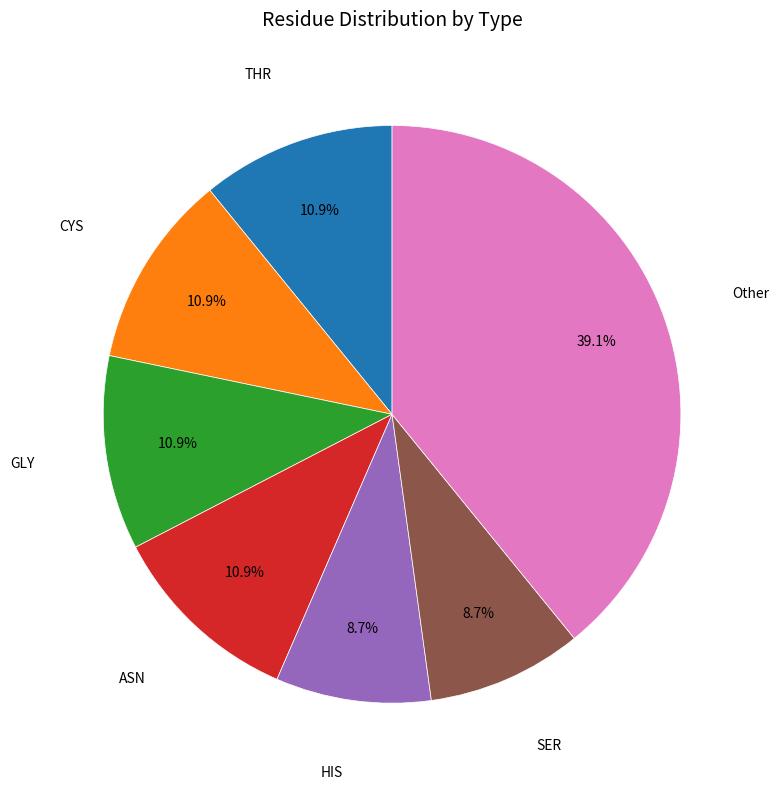

How many slices are in this pie chart?

7